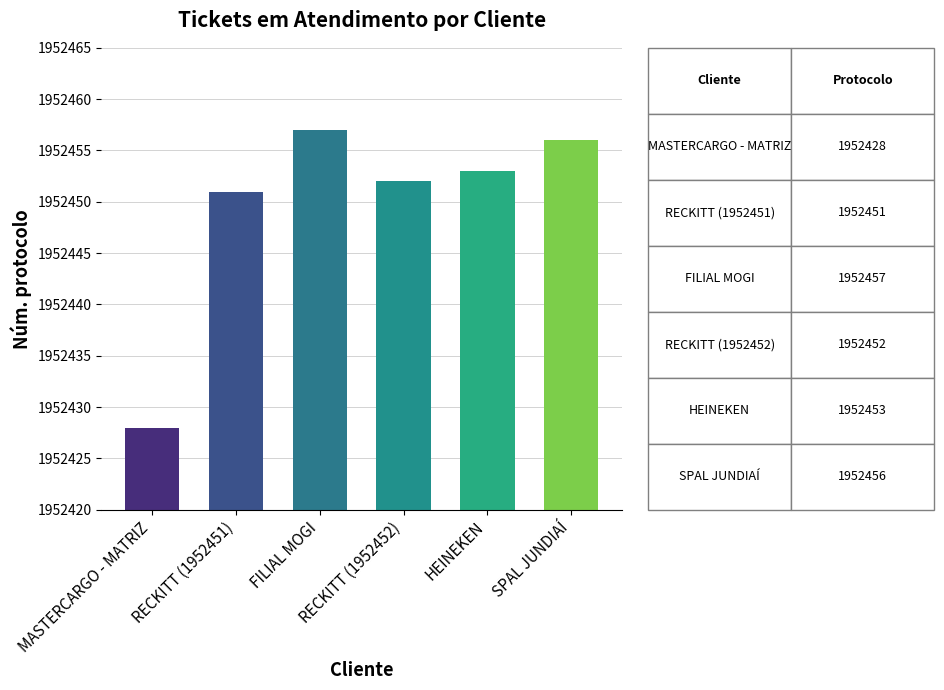

Where is the data nearest to the value 1952442?

RECKITT (1952451)